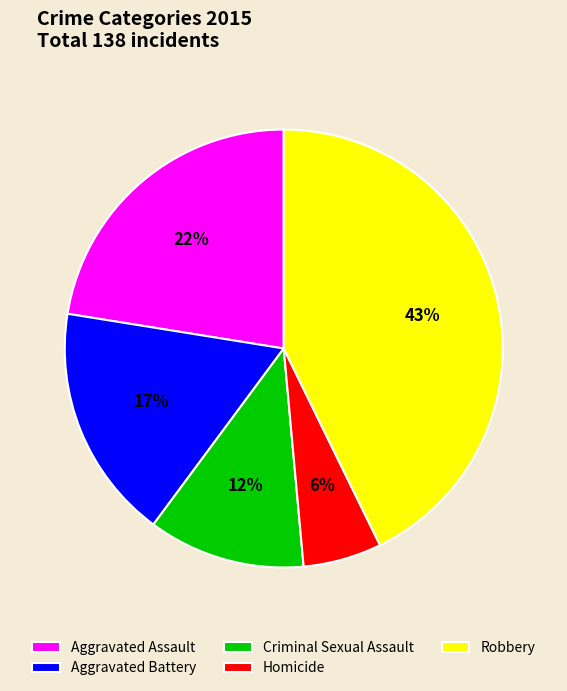

What is the largest slice in the pie chart?

Robbery